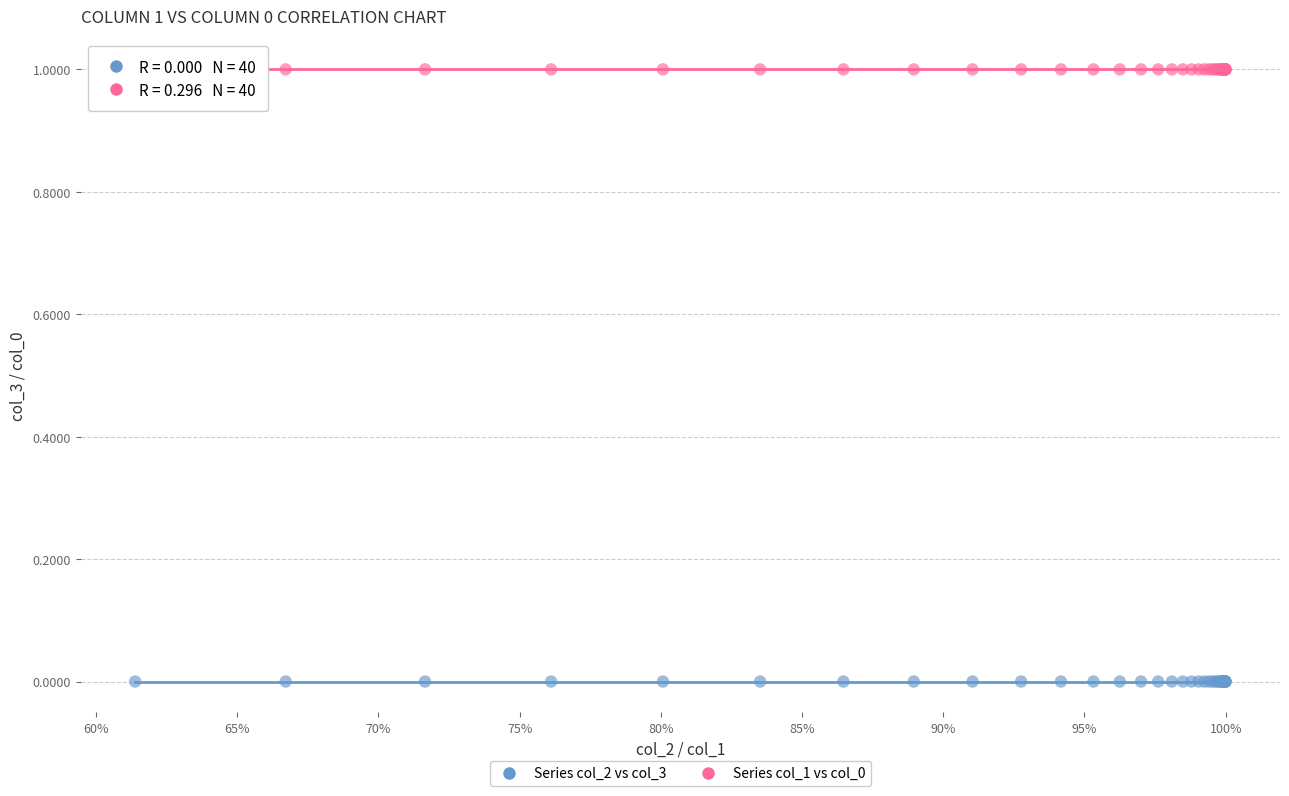

Which series reaches the minimum Y coordinate?

Series col_2 vs col_3